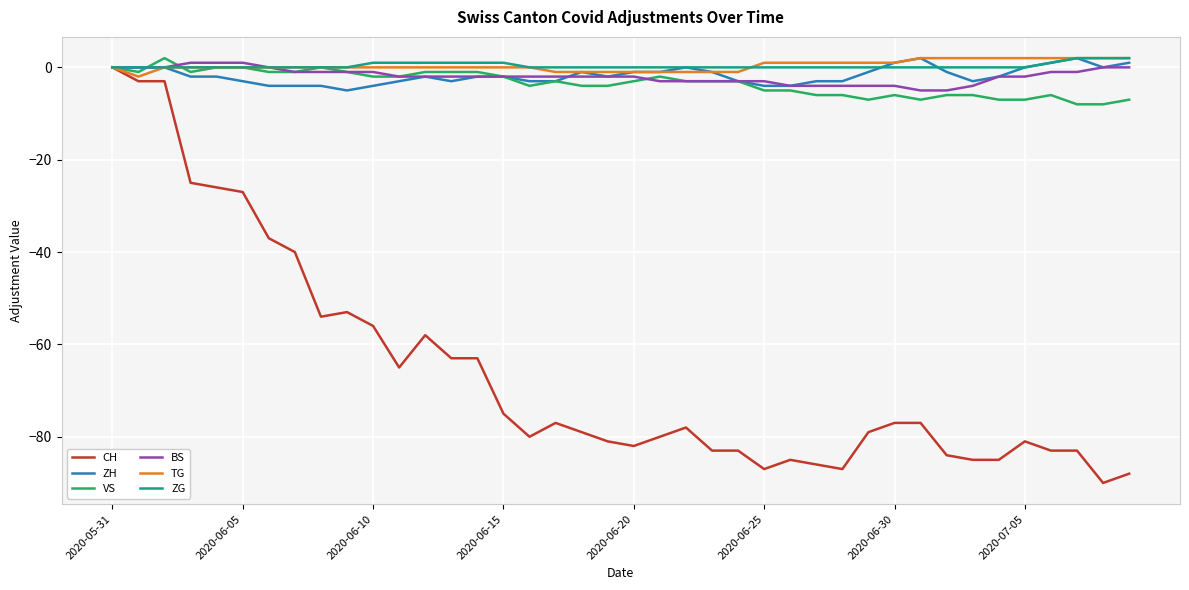

Which series has the widest spread of values?

CH